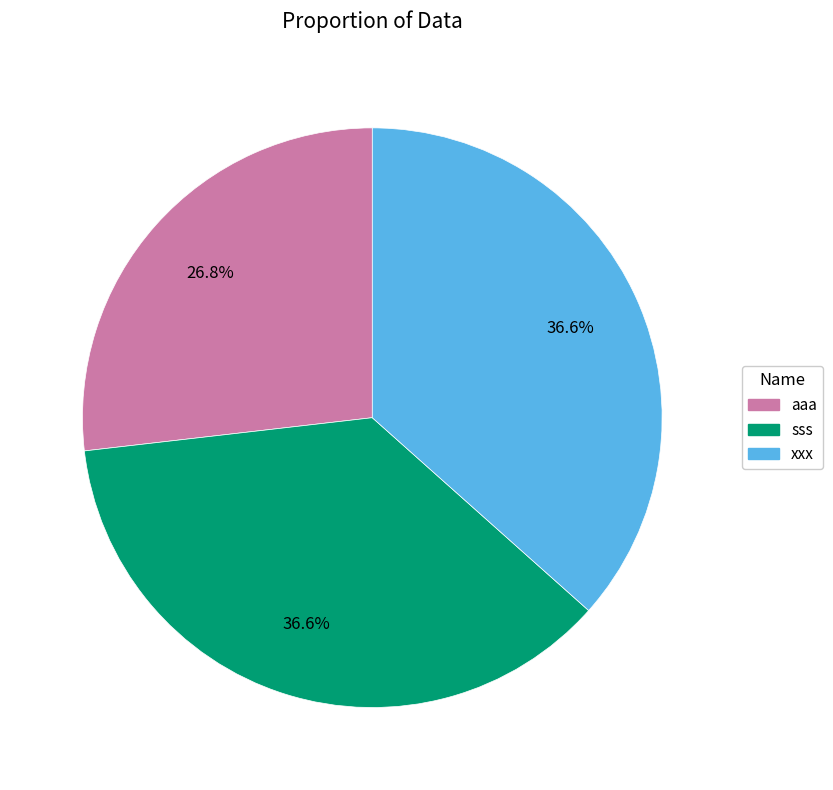

Is xxx the majority of the pie?

No